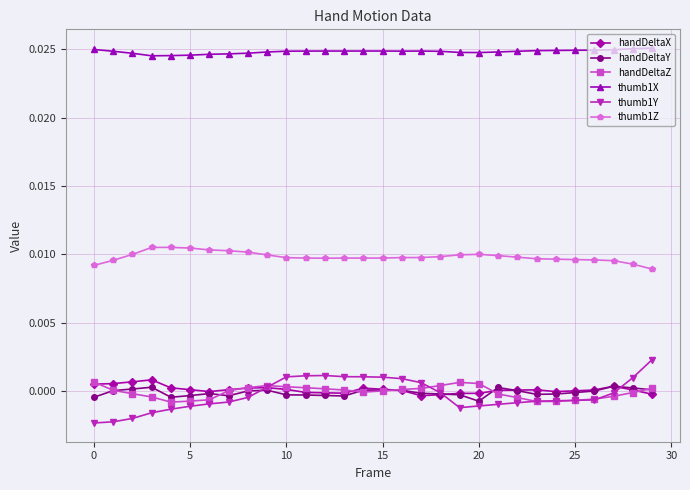

True or false: handDeltaX and thumb1Y cross at least once.

True